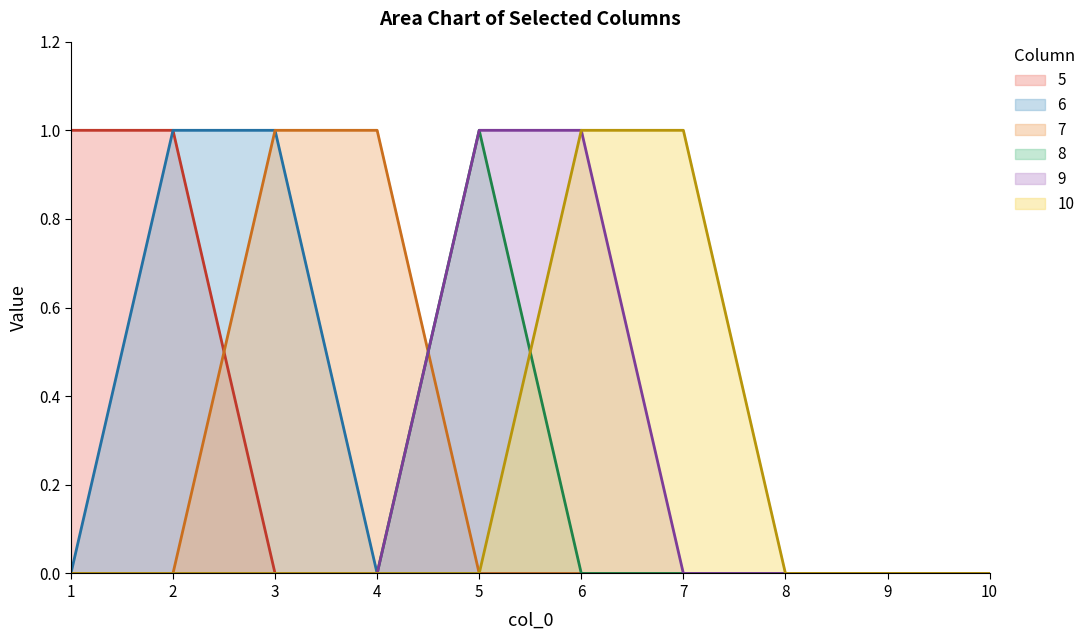

Where do 9 and 7 first cross each other?

4 and 5